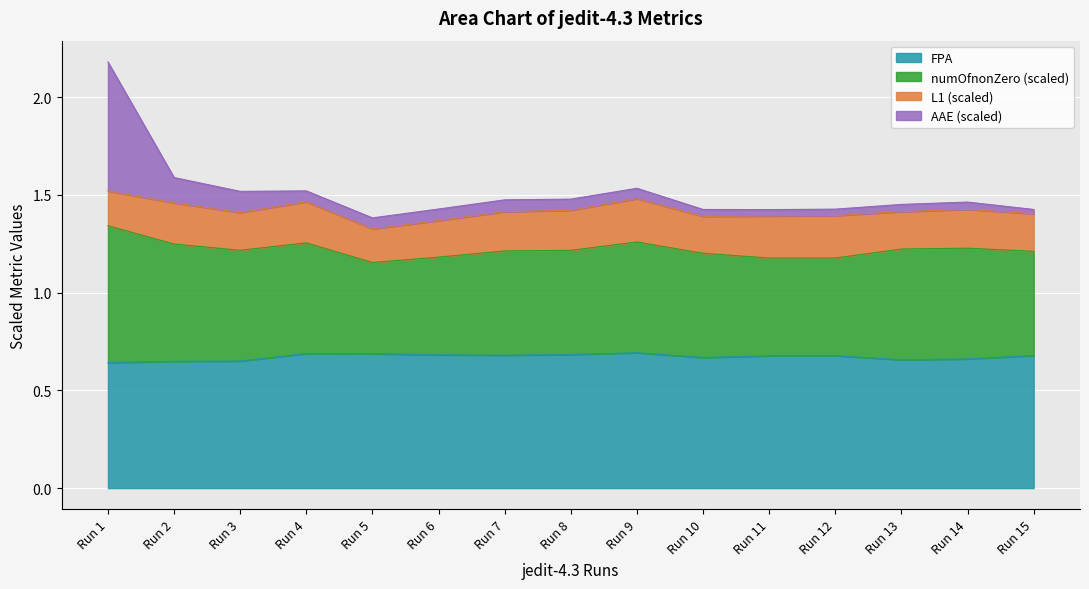

True or false: FPA and AAE intersect in this chart.

False